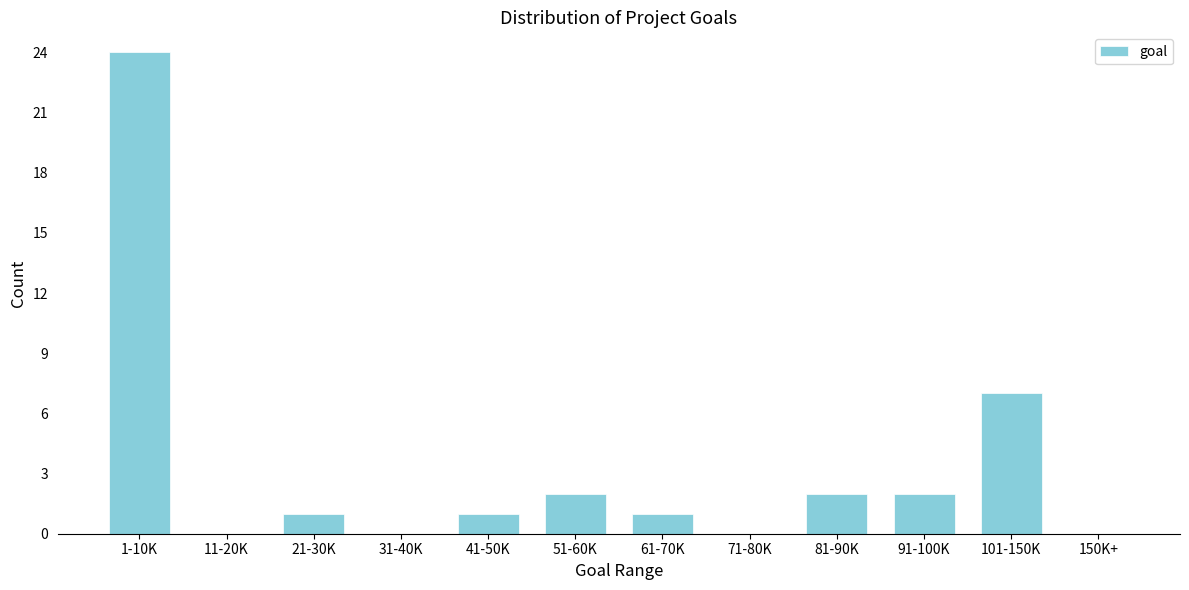

True or false: the data shows 0 at 150K+.

True